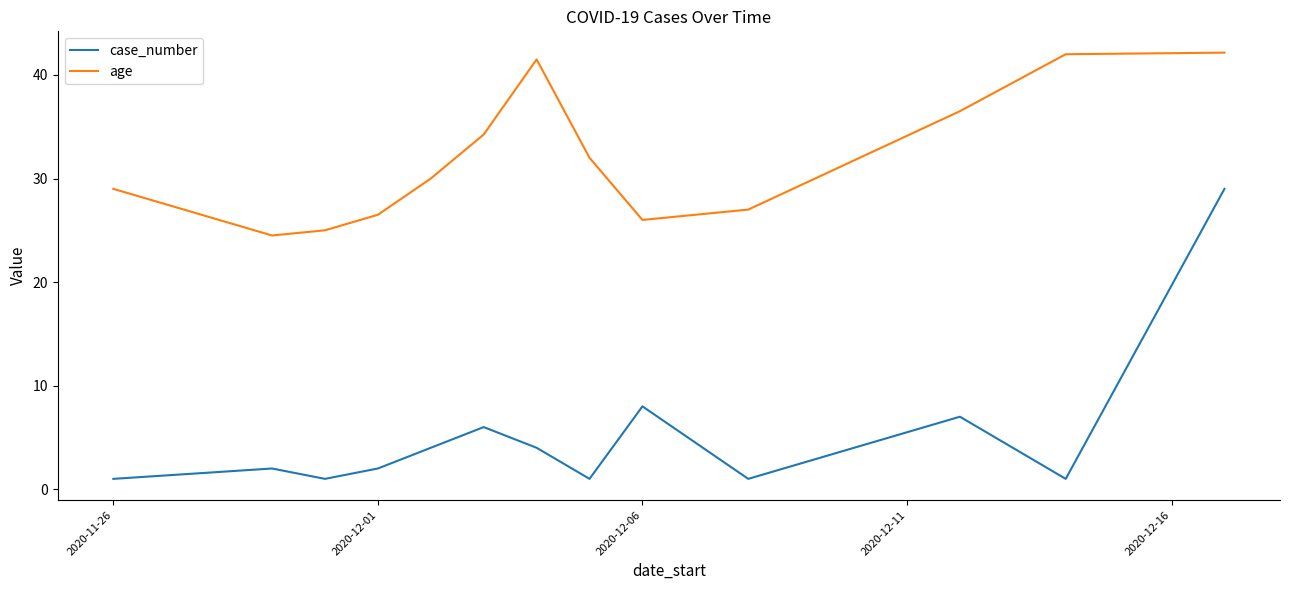

Which series has the largest total across all categories?

age